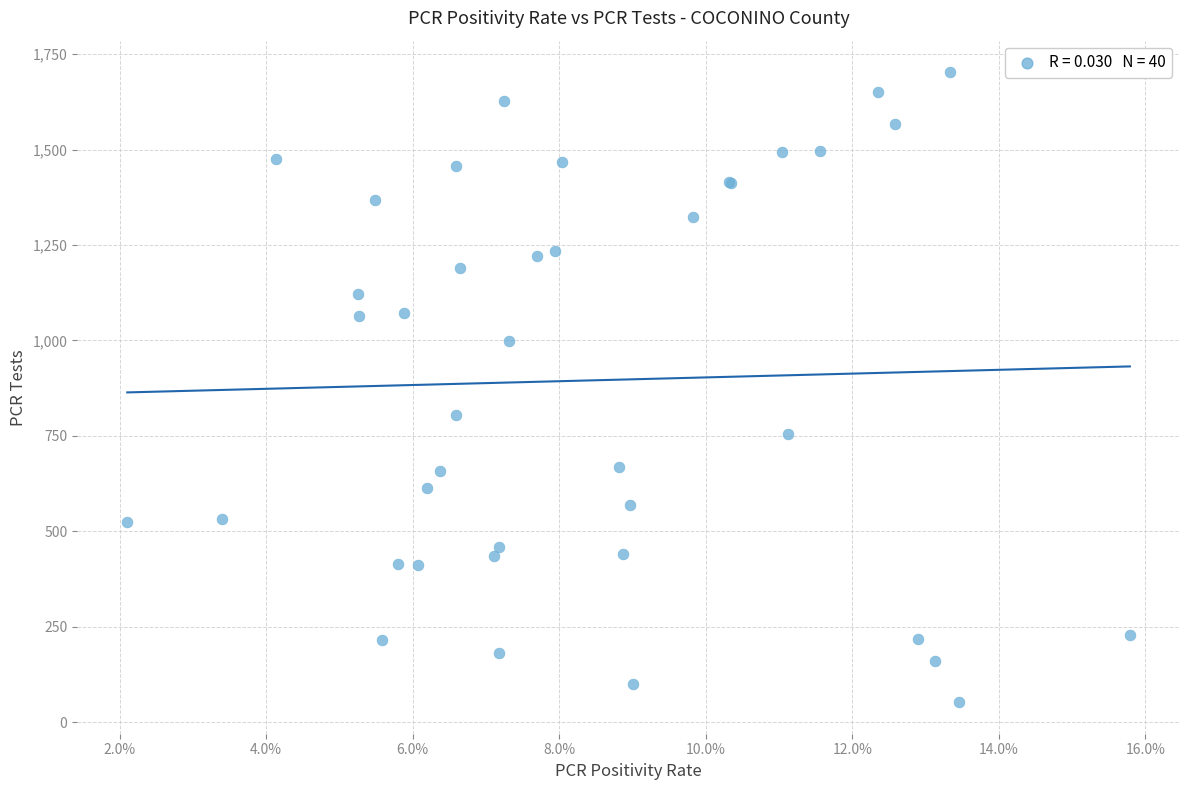

What Y value in the scatter plot is closest to 877?

805